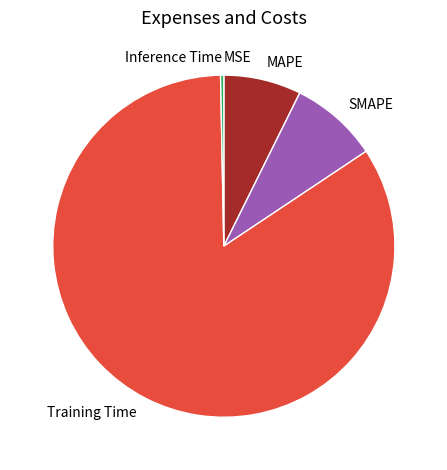

Does SMAPE account for over 50% of the chart?

No